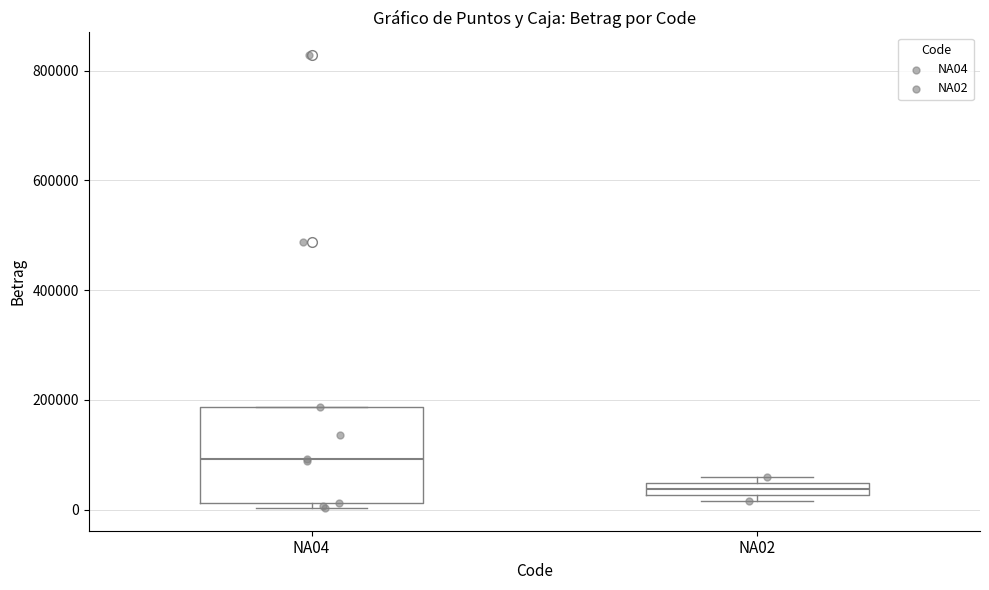

Which box is the tallest, from its lower edge to its upper edge?

NA04